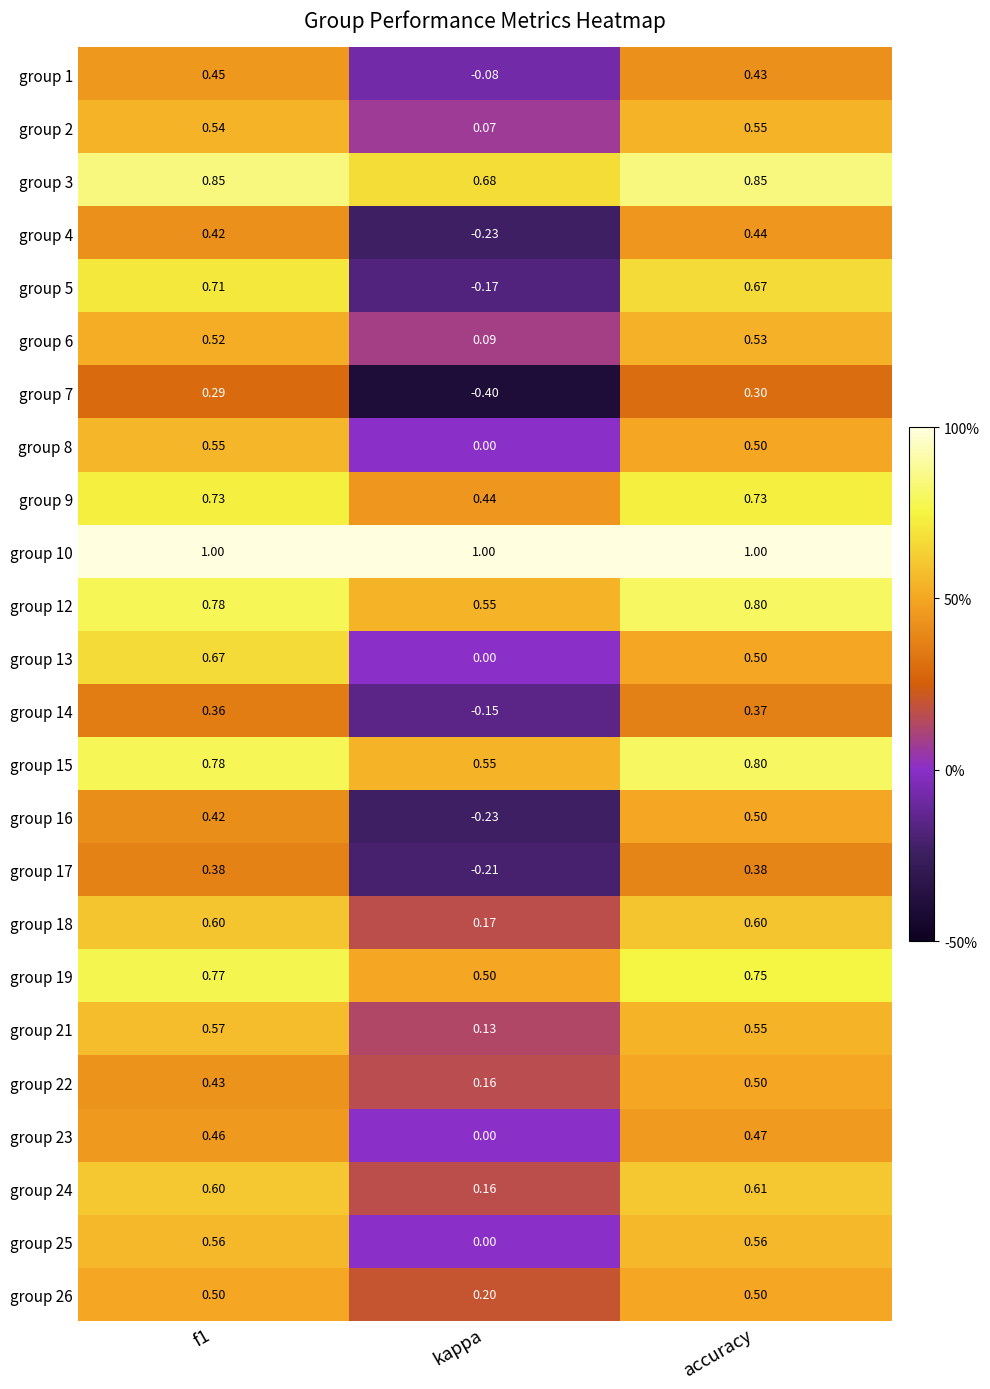

Where is group 19 nearest to the value 0?

kappa